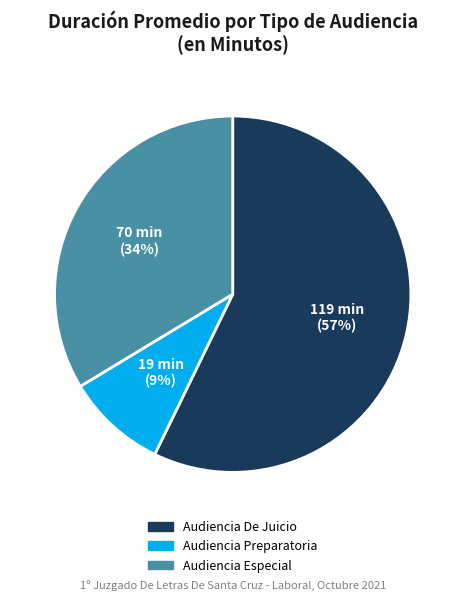

How many segments does this pie chart have?

3